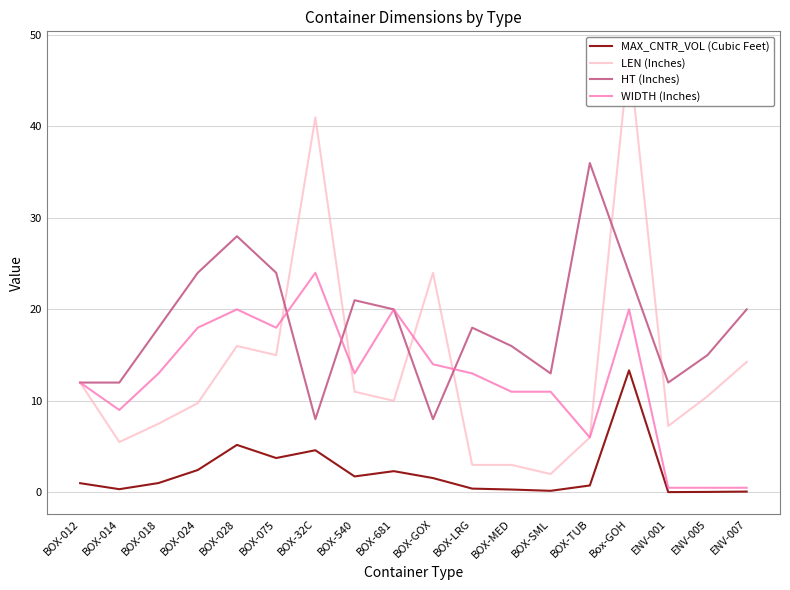

Reading left to right, list all the values displayed in this chart.

MAX_CNTR_VOL (Cubic Feet): BOX-012=1.0	BOX-014=0.3	BOX-018=1.0	BOX-024=2.4	BOX-028=5.2	BOX-075=3.8	BOX-32C=4.6	BOX-540=1.7	BOX-681=2.3	BOX-GOX=1.6	BOX-LRG=0.4	BOX-MED=0.3	BOX-SML=0.2	BOX-TUB=0.8	Box-GOH=13.3	ENV-001=0.0	ENV-005=0.0	ENV-007=0.1
LEN (Inches): BOX-012=12.0	BOX-014=5.5	BOX-018=7.5	BOX-024=9.8	BOX-028=16.0	BOX-075=15.0	BOX-32C=41.0	BOX-540=11.0	BOX-681=10.0	BOX-GOX=24.0	BOX-LRG=3.0	BOX-MED=3.0	BOX-SML=2.0	BOX-TUB=6.0	Box-GOH=48.0	ENV-001=7.2	ENV-005=10.5	ENV-007=14.2
HT (Inches): BOX-012=12.0	BOX-014=12.0	BOX-018=18.0	BOX-024=24.0	BOX-028=28.0	BOX-075=24.0	BOX-32C=8.0	BOX-540=21.0	BOX-681=20.0	BOX-GOX=8.0	BOX-LRG=18.0	BOX-MED=16.0	BOX-SML=13.0	BOX-TUB=36.0	Box-GOH=24.0	ENV-001=12.0	ENV-005=15.0	ENV-007=20.0
WIDTH (Inches): BOX-012=12.0	BOX-014=9.0	BOX-018=13.0	BOX-024=18.0	BOX-028=20.0	BOX-075=18.0	BOX-32C=24.0	BOX-540=13.0	BOX-681=20.0	BOX-GOX=14.0	BOX-LRG=13.0	BOX-MED=11.0	BOX-SML=11.0	BOX-TUB=6.0	Box-GOH=20.0	ENV-001=0.5	ENV-005=0.5	ENV-007=0.5